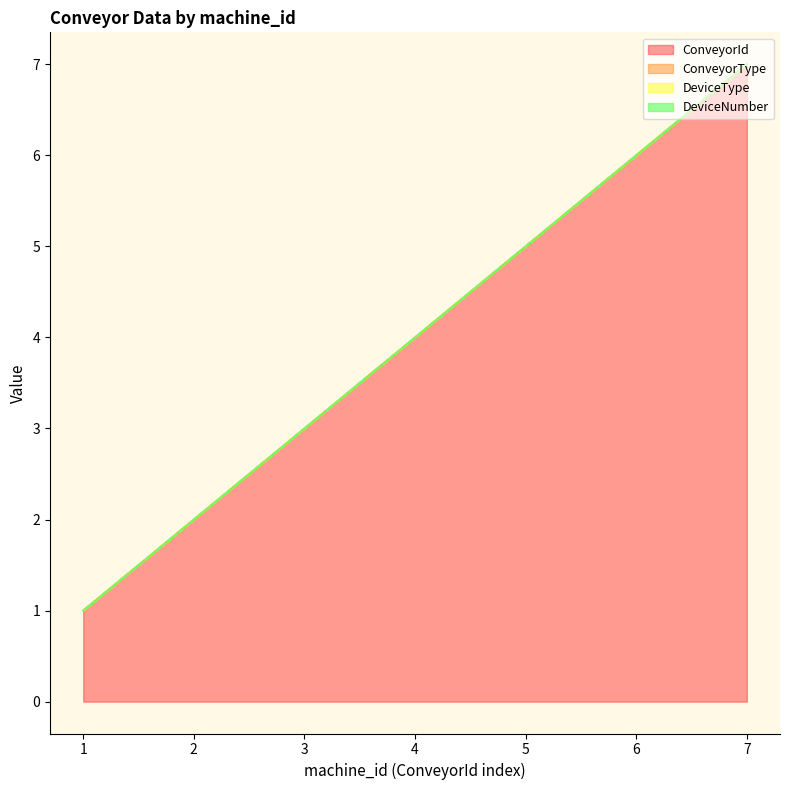

What are all the series names shown in the legend?

ConveyorId, ConveyorType, DeviceType, DeviceNumber